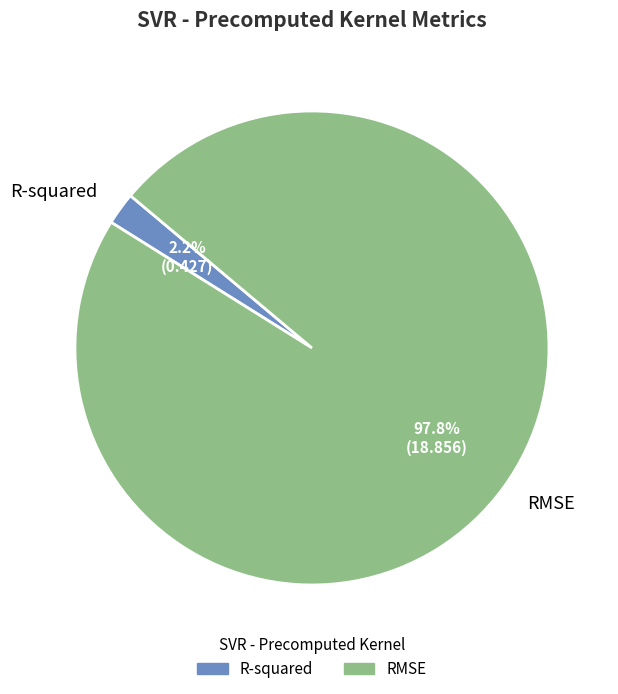

To the nearest percent, what is the difference between the largest and smallest slice percentages?

96%